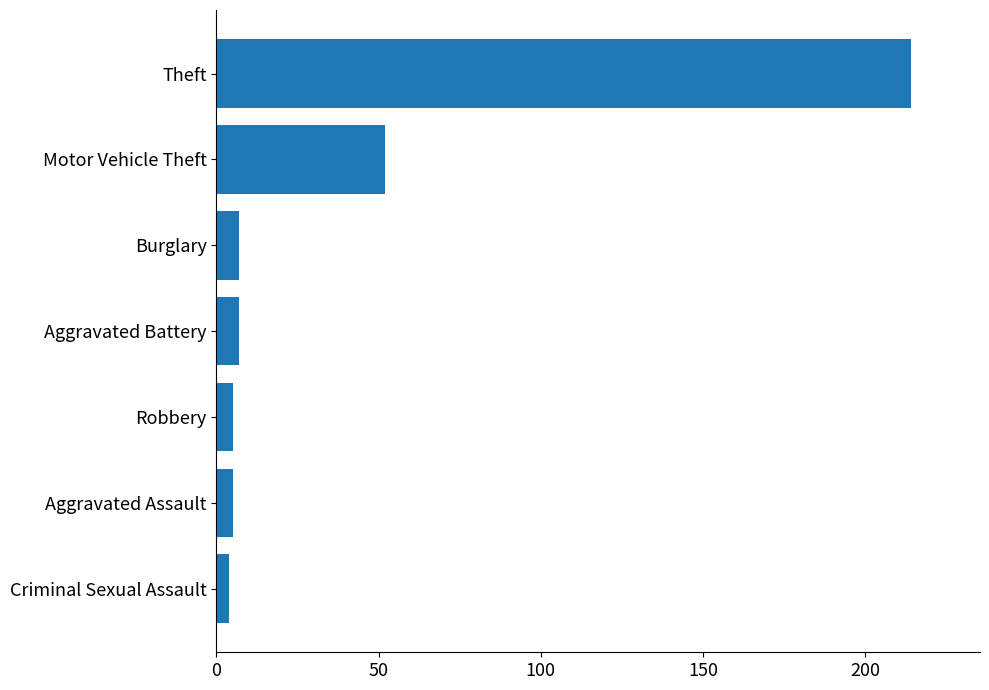

The value at Burglary is 7. True or false?

True